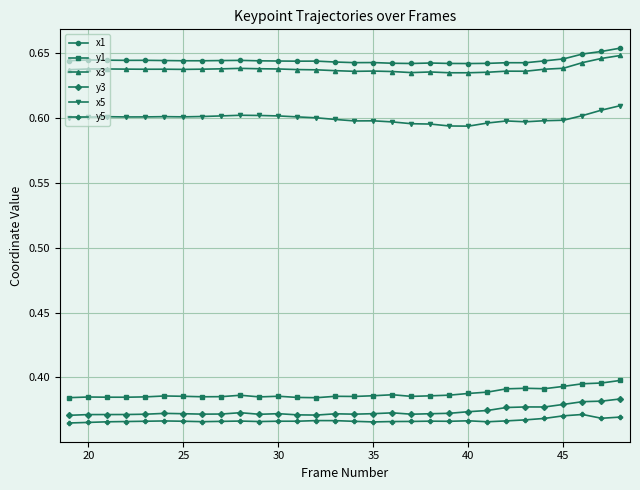

At how many categories does at least one series exceed 0?

30